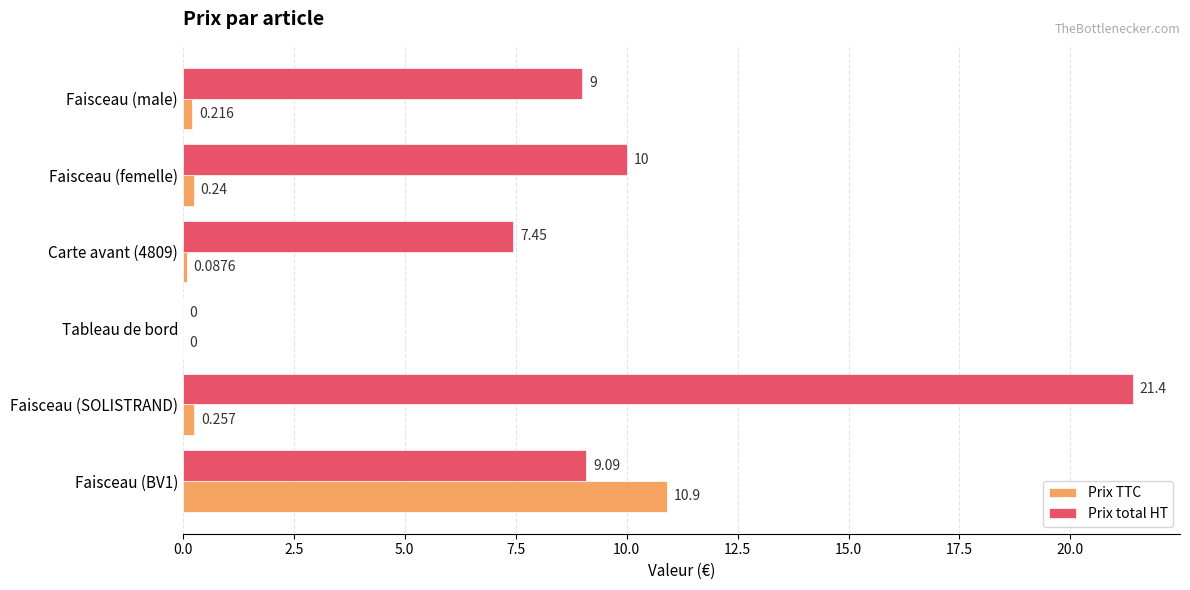

At which label is Prix TTC closest to 5?

Faisceau (SOLISTRAND)